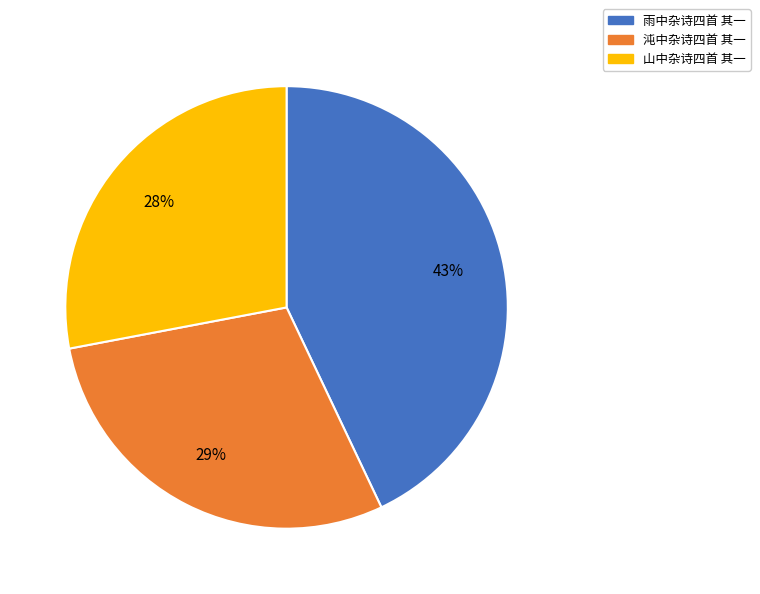

How many segments does this pie chart have?

3